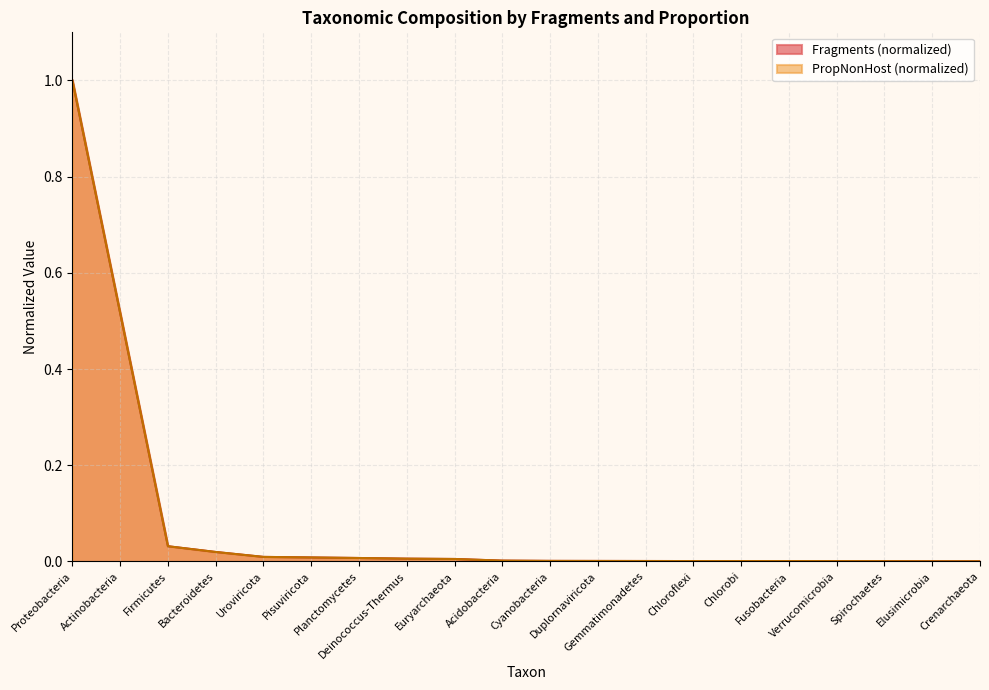

Which series has the largest total across all categories?

Fragments